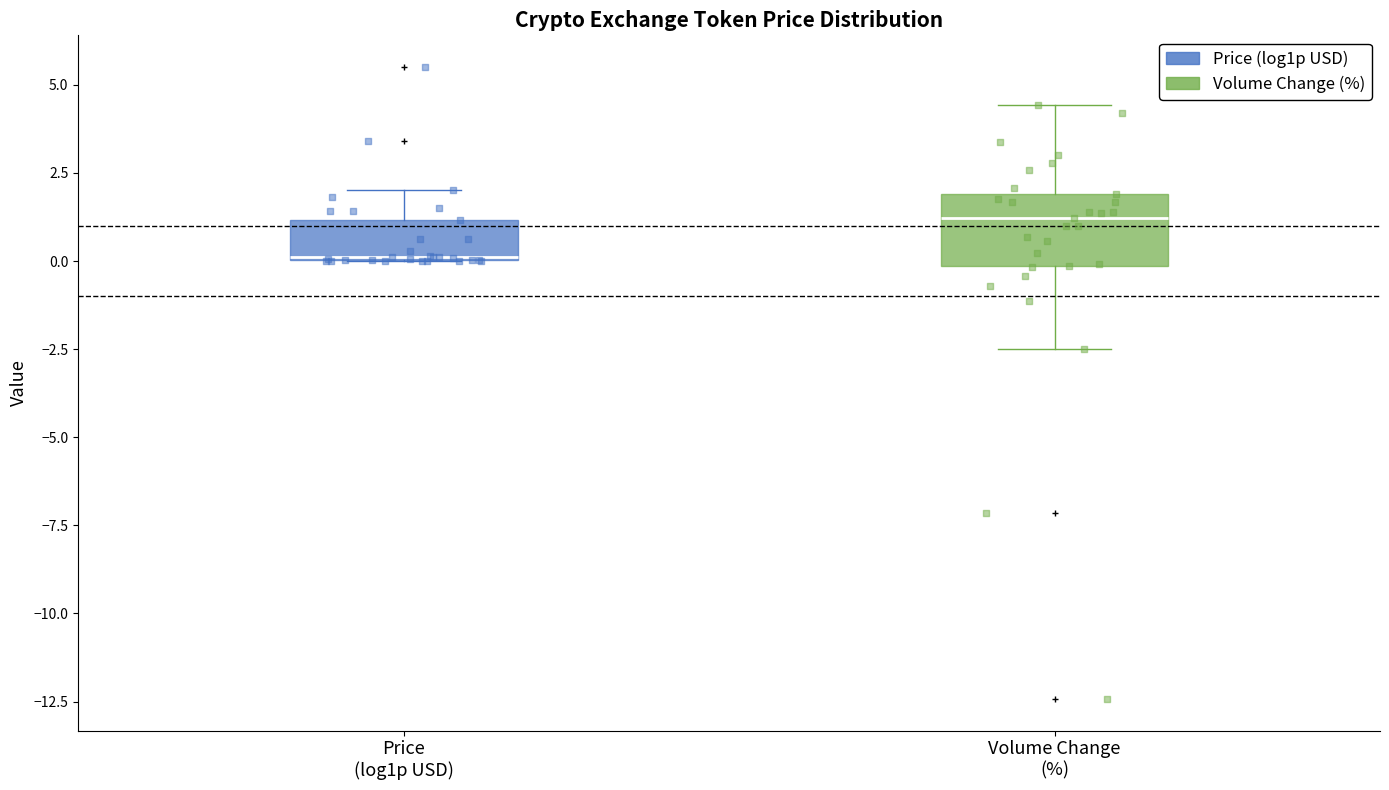

Reading left to right, read every box against the y-axis: the position of its median line, the range the box covers, and the ends of its whiskers. The values are not printed on the chart, so give them approximately, as read against the axis.

Price (log1p USD): median 0.0 (drawn on the box's lower edge), box 0.0 to 1.0, whiskers 0.0 to 2.0
Volume Change (%): median 1.0, box 0.0 to 2.0, whiskers -2.5 to 4.5